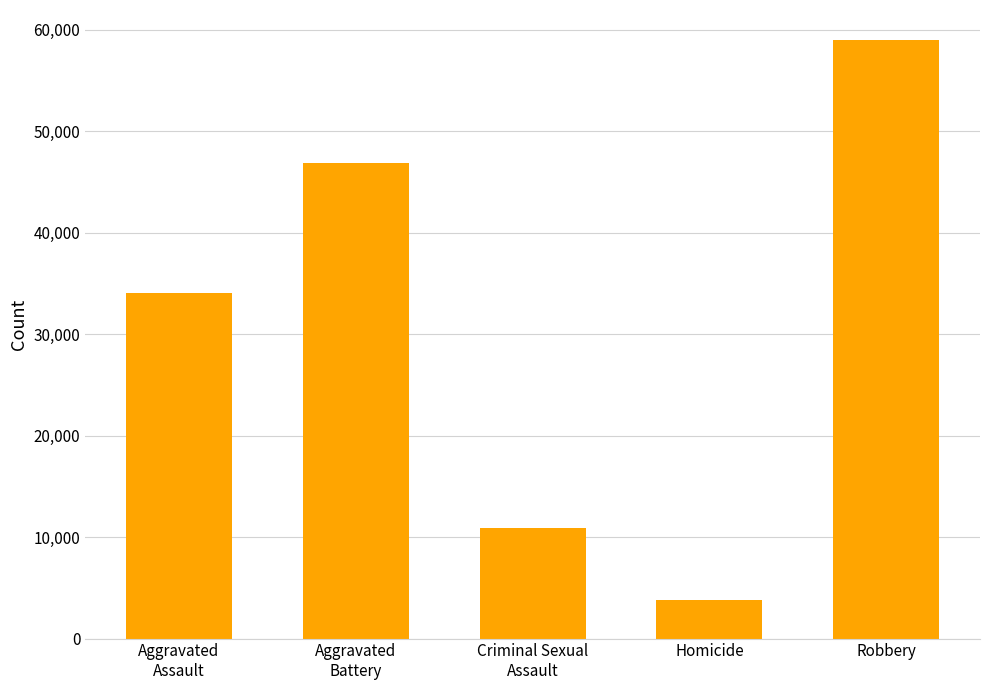

True or false: the data shows 23496 at Aggravated
Battery.

False